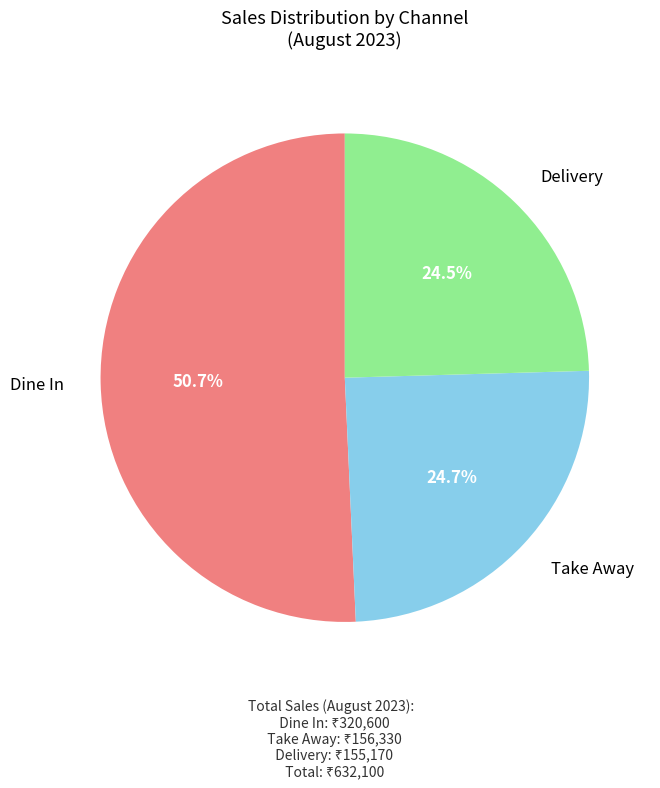

Is there any slice that represents more than half of the pie?

Yes